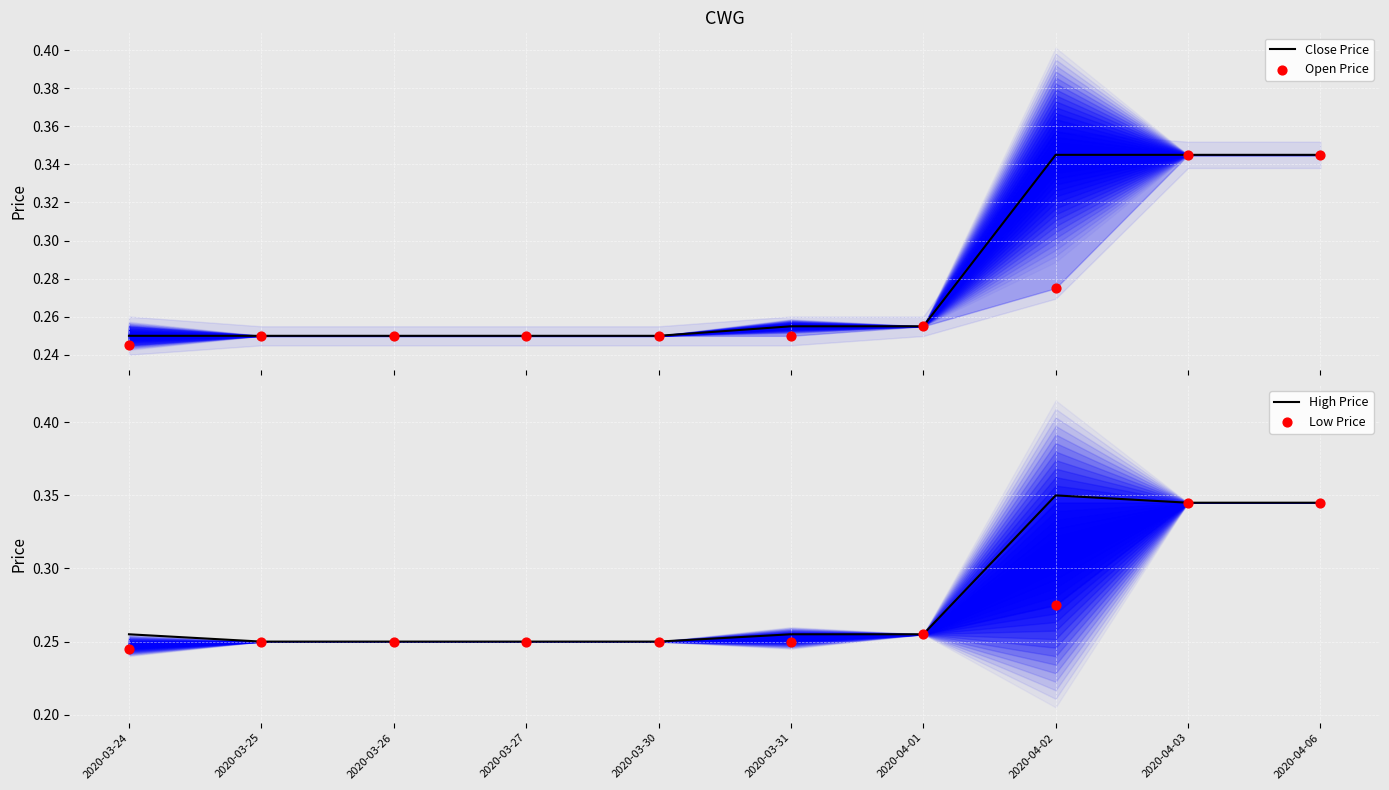

What are all the series names shown in the legend?

Close Price, Open Price, High Price, Low Price